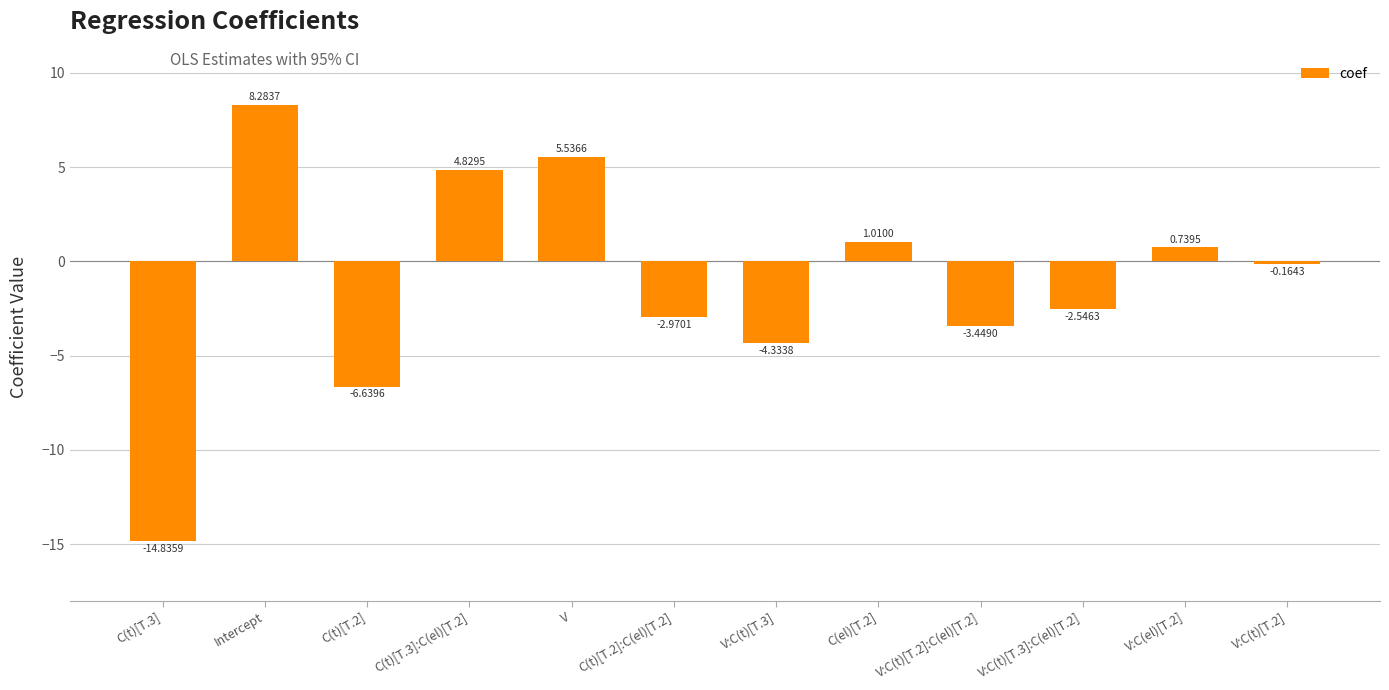

What is the difference between the second highest and second lowest values?

12.2